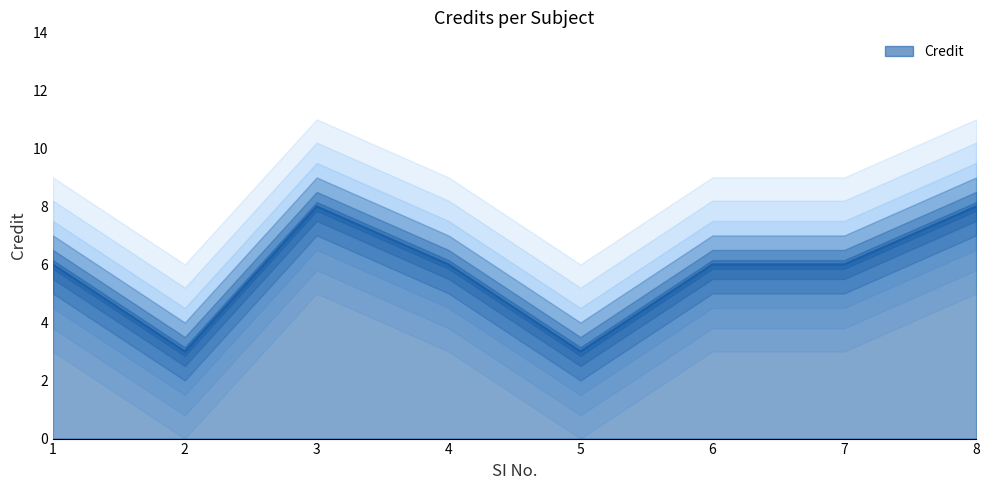

How many values are between 6 and 8?

6